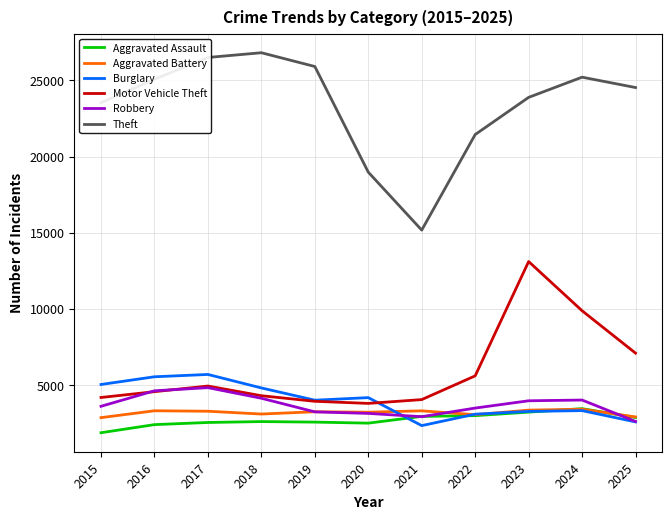

Where does the Burglary series first go above 4008?

2015